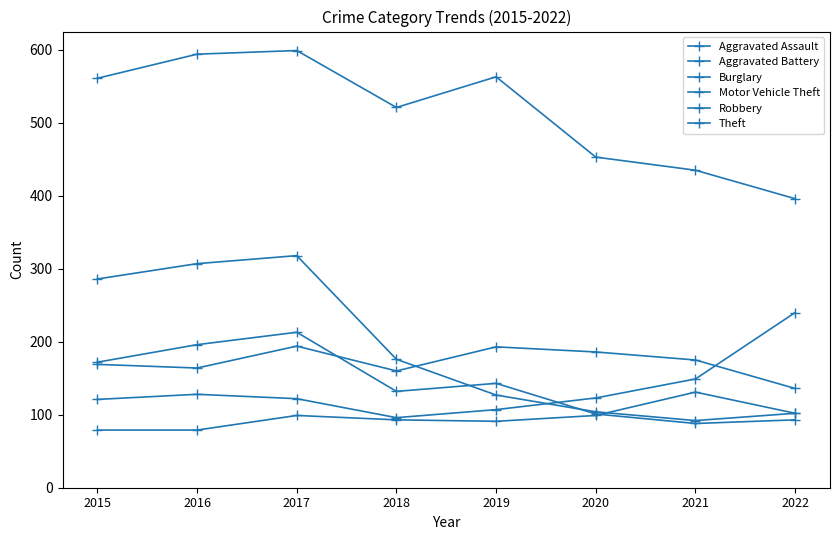

How many data points in Robbery are less than 143?

4